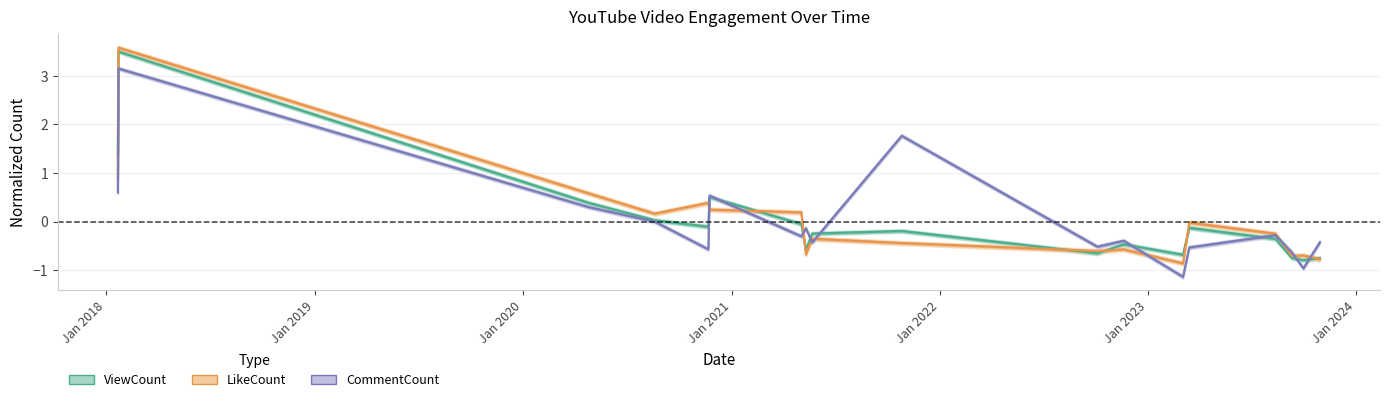

How many positive values does the ViewCount series have?

5